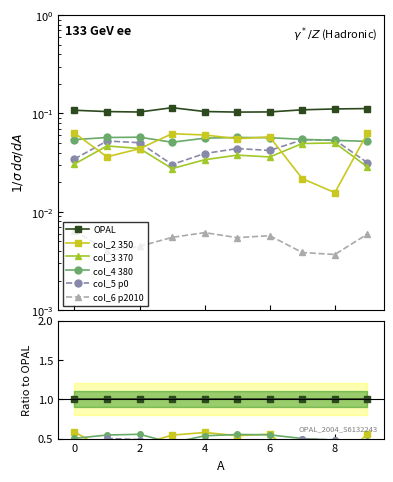

Which series has the largest range (max minus min)?

col_2 350